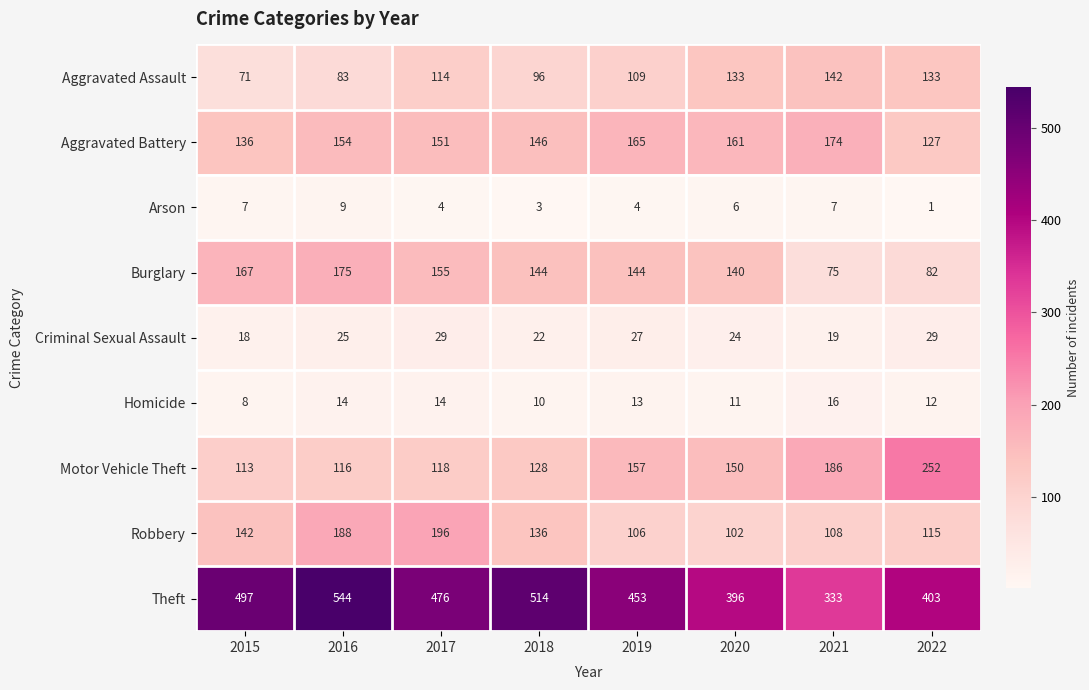

At how many categories does at least one series exceed 72?

8